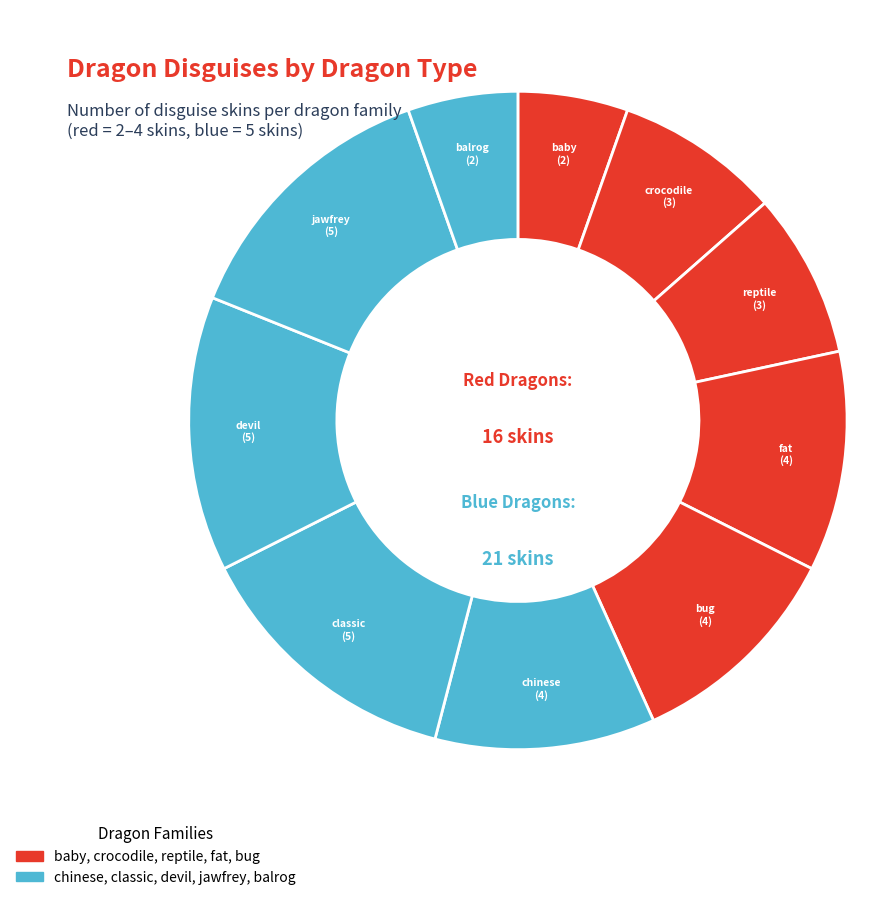

Count the number of slices in the pie.

10